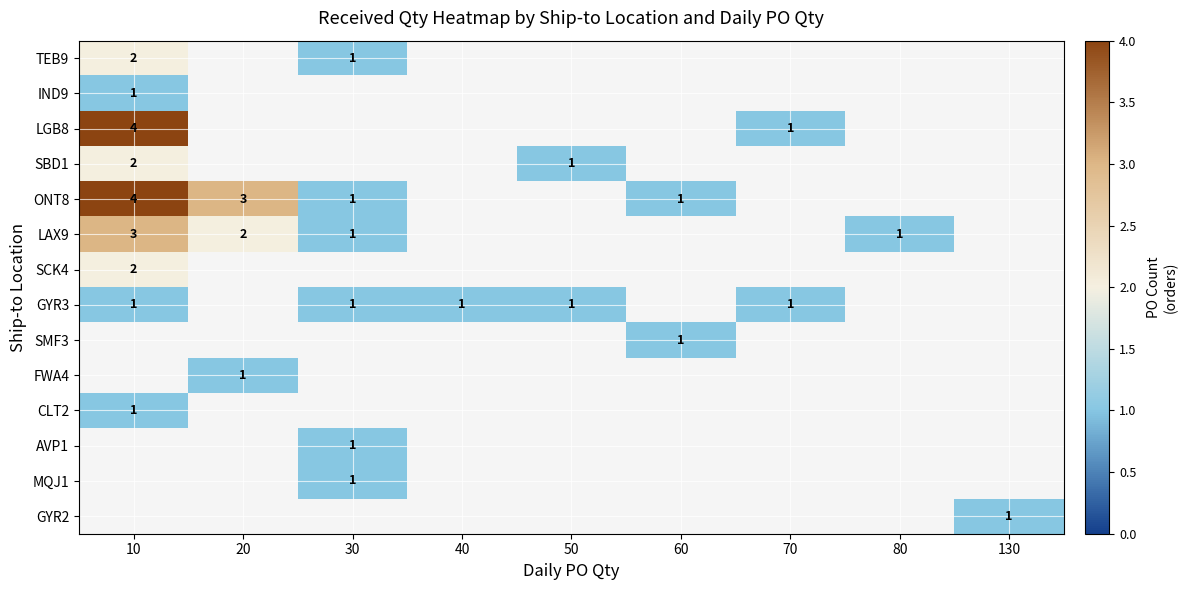

The ONT8 series shows 1 at 60. True or false?

True